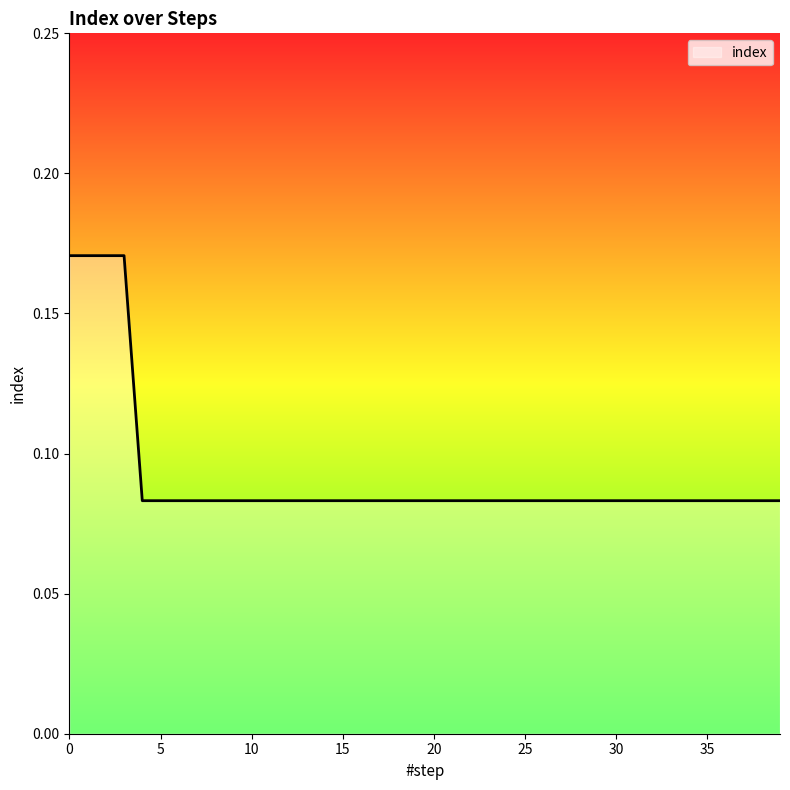

Which category has the lowest value across all series?

4